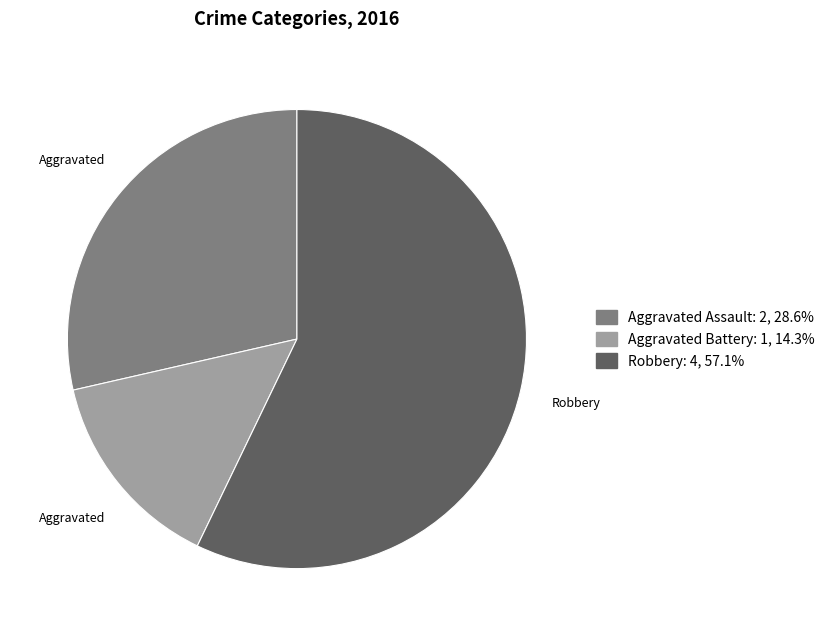

Does any single category account for the majority?

Yes